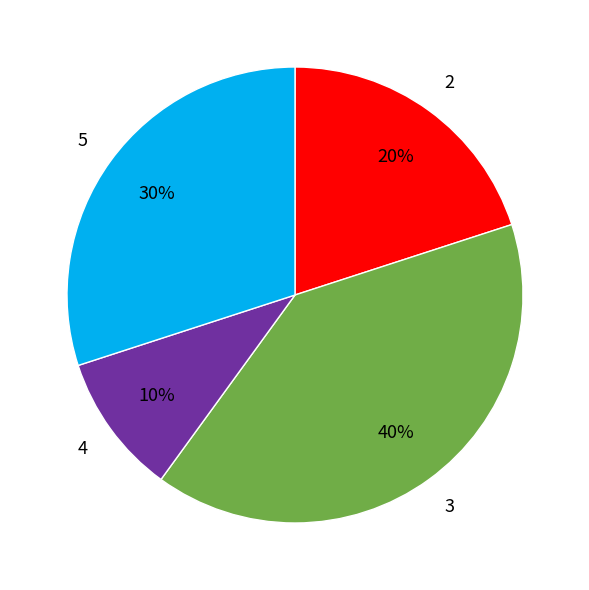

Is there any slice that represents more than half of the pie?

No